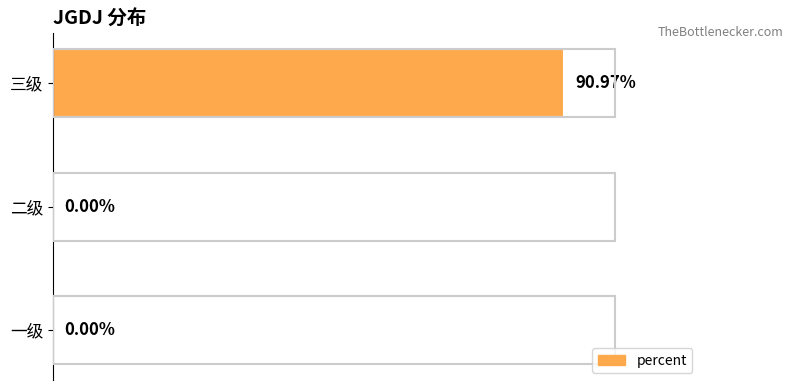

Which has a higher value, 二级 or 三级?

三级